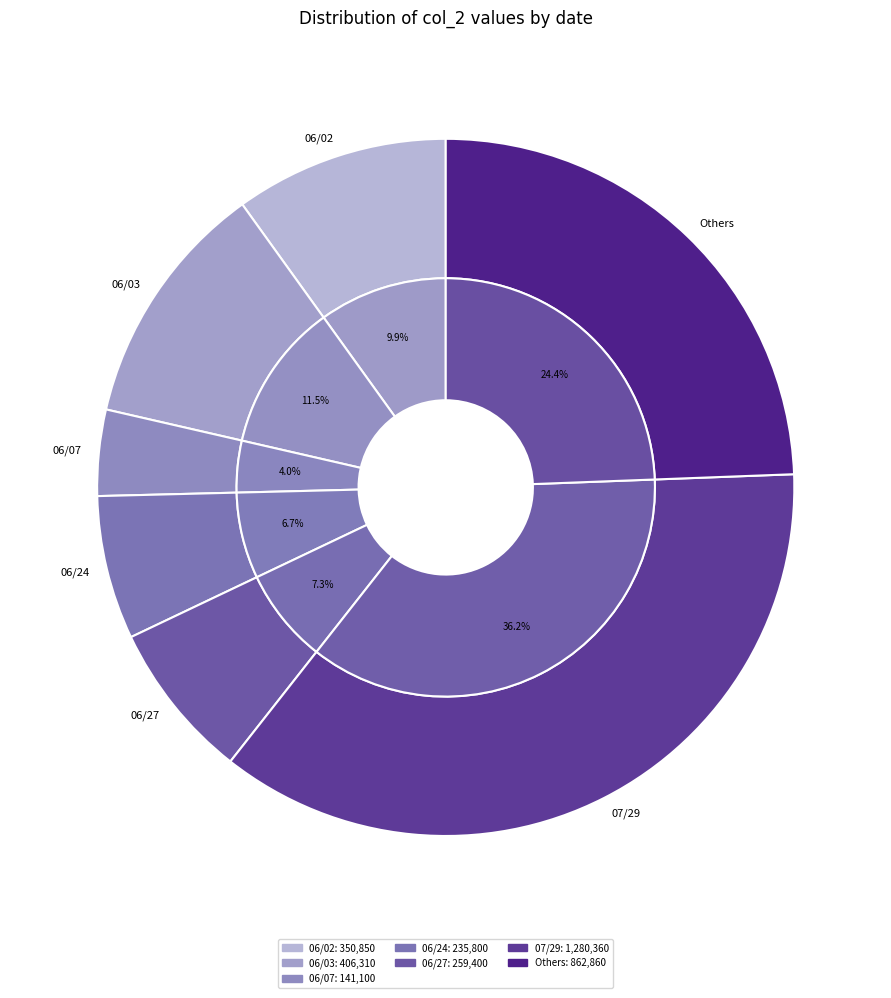

Does any single category account for the majority?

No